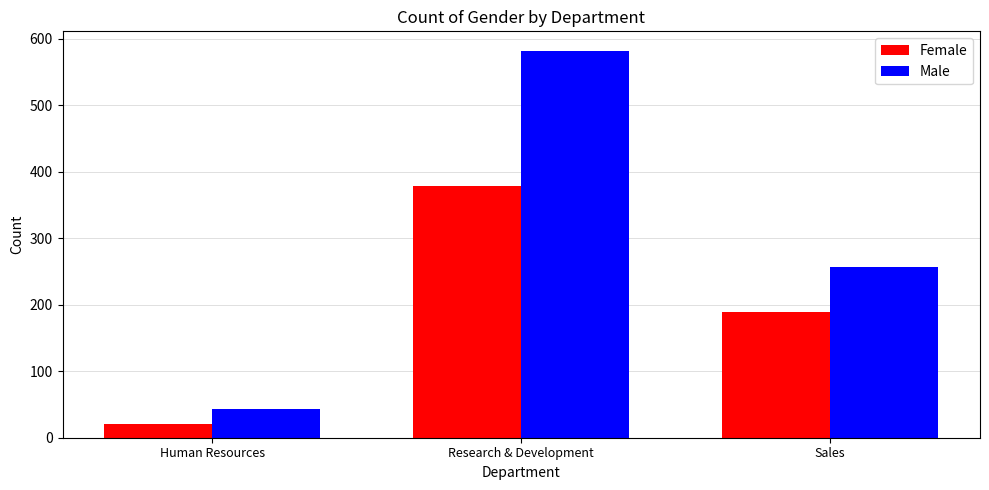

At how many categories does at least one series exceed 48?

2